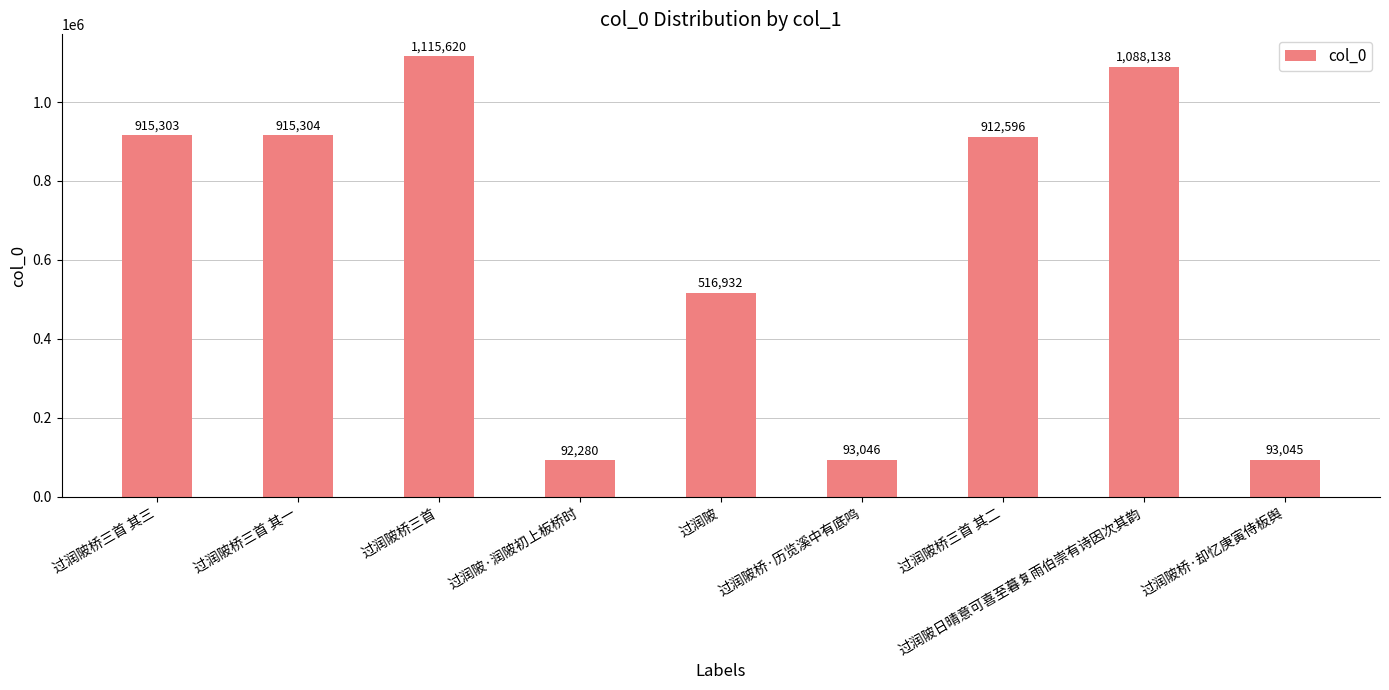

What is the label of the 4th bar from the left?

过润陂·润陂初上板桥时